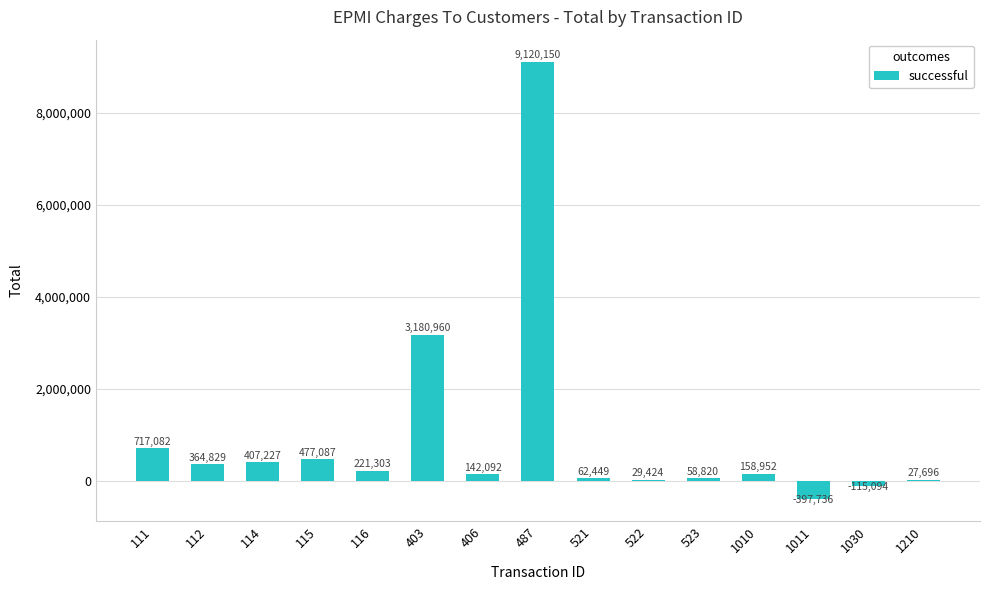

The value at 403 is 5075415.4. True or false?

False